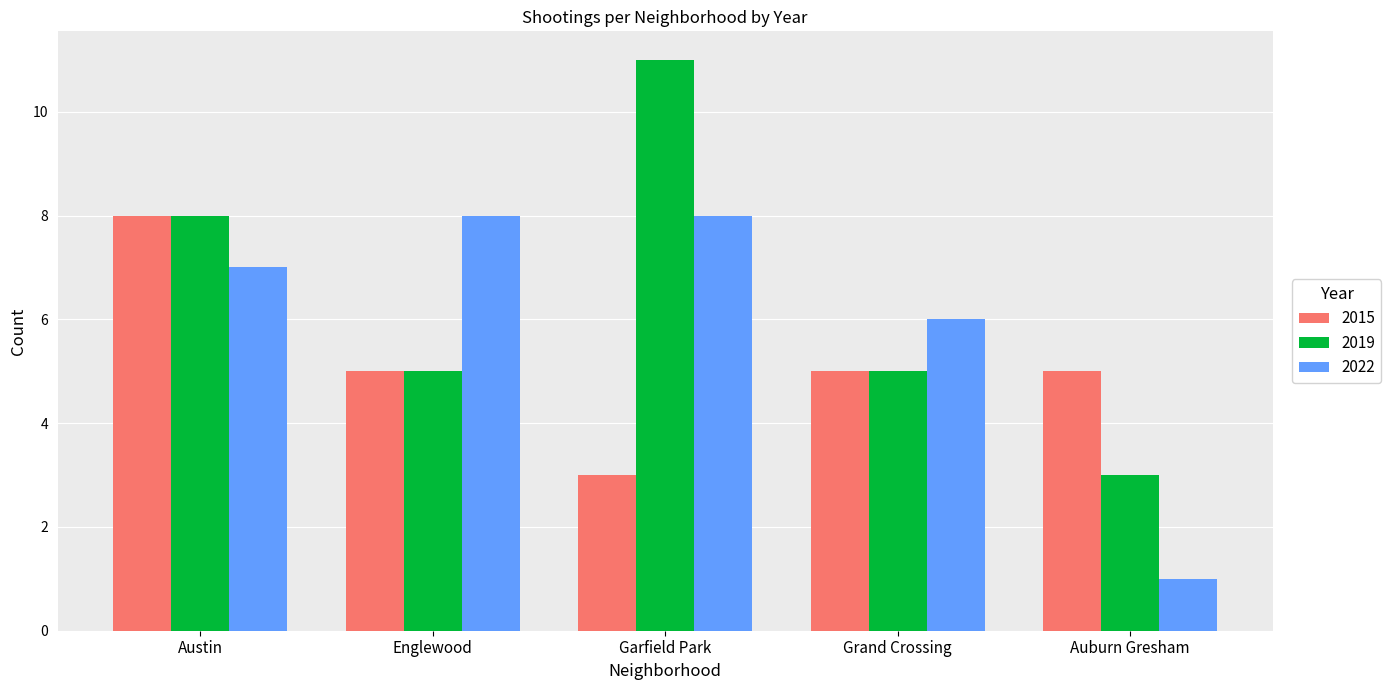

How many bars are there in total?

15